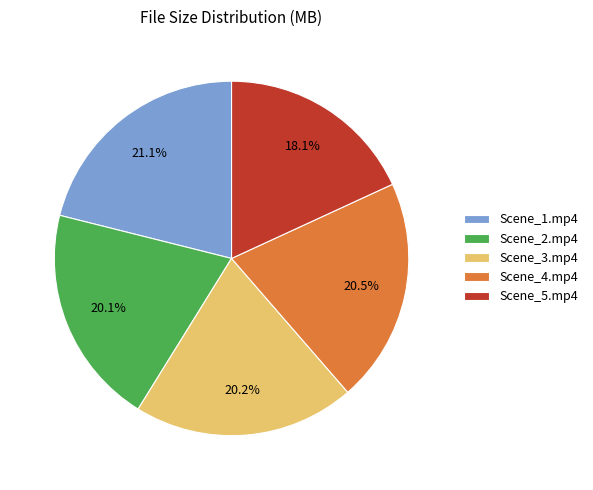

Which category has the smallest portion of the pie?

Scene_5.mp4